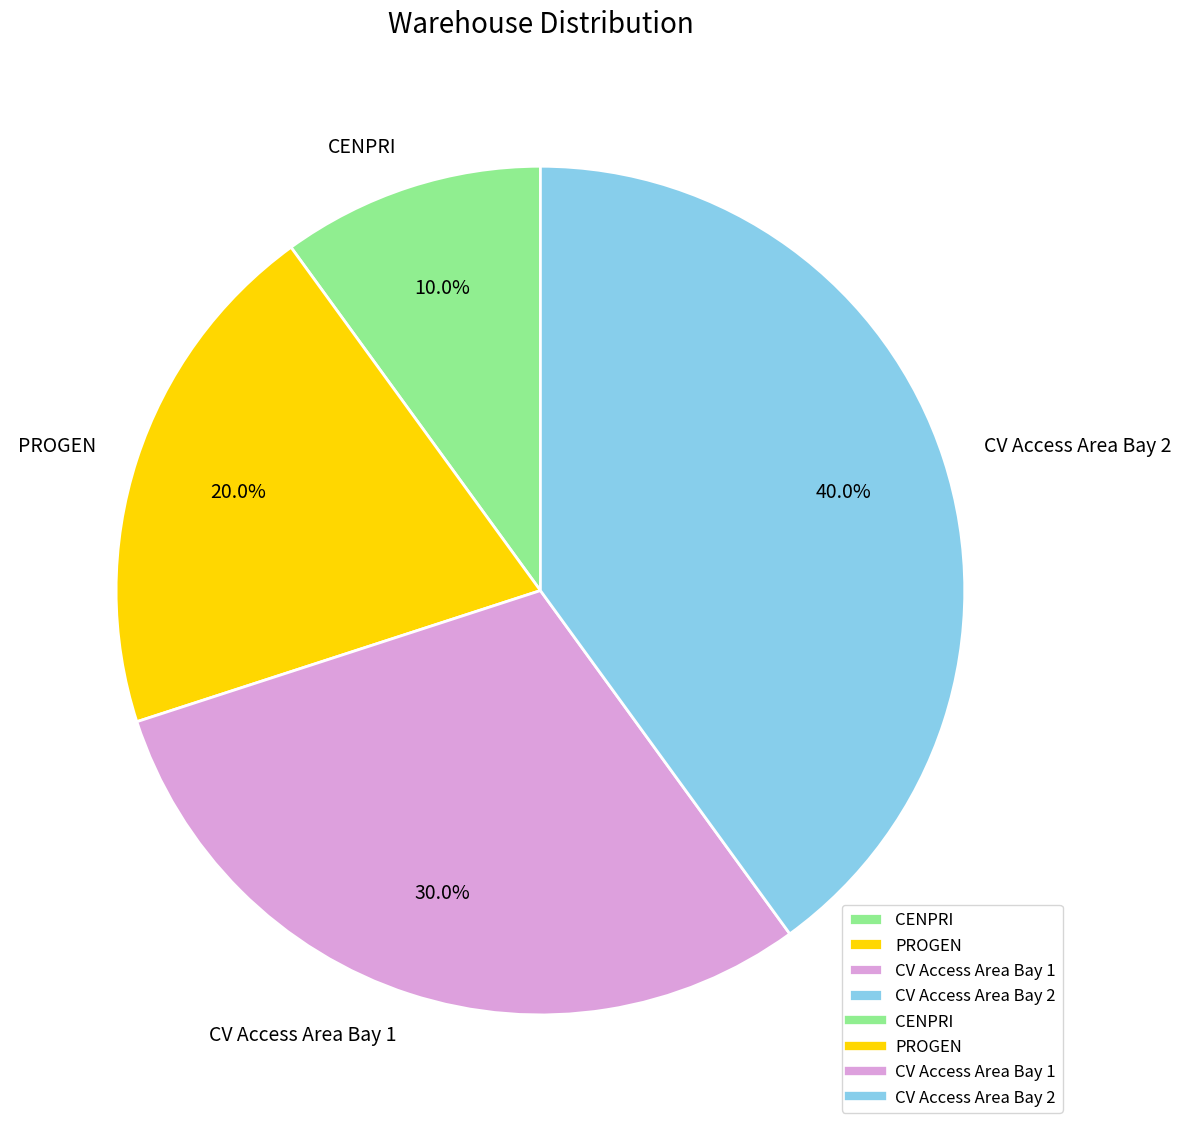

Between CENPRI and CV Access Area Bay 2, which is larger?

CV Access Area Bay 2